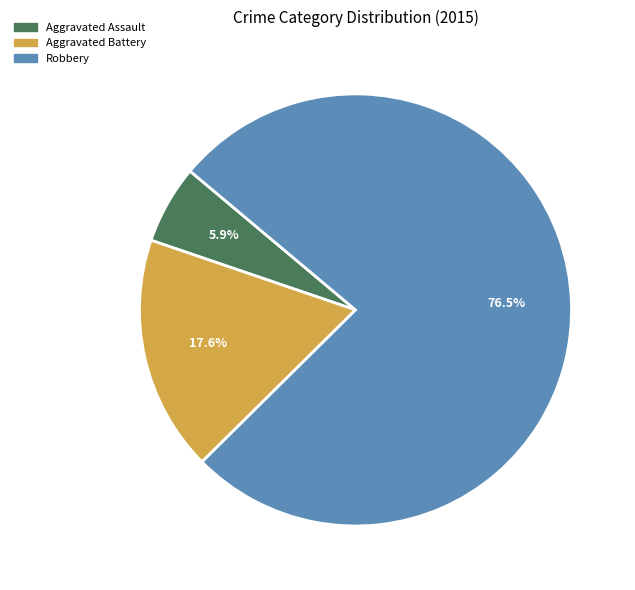

Is it true that Aggravated Assault is 6% of the pie?

True